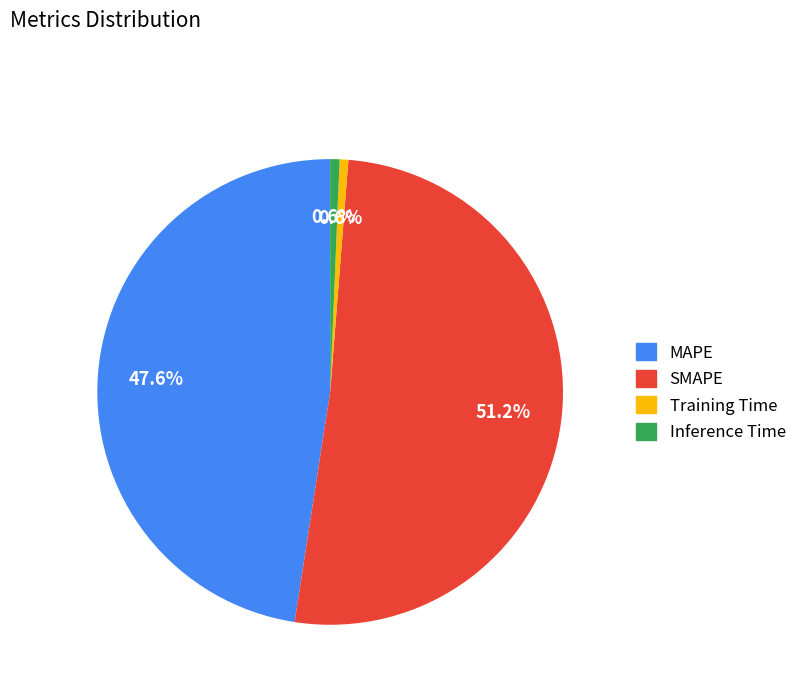

To the nearest percent, what is the average slice percentage?

25%